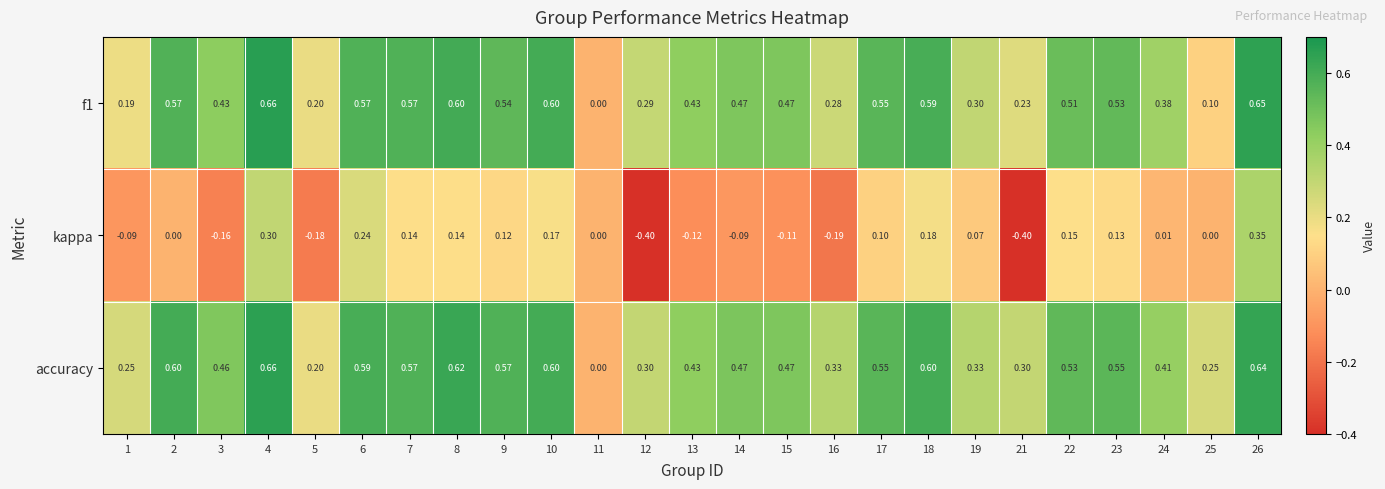

Which series has the largest total across all categories?

accuracy